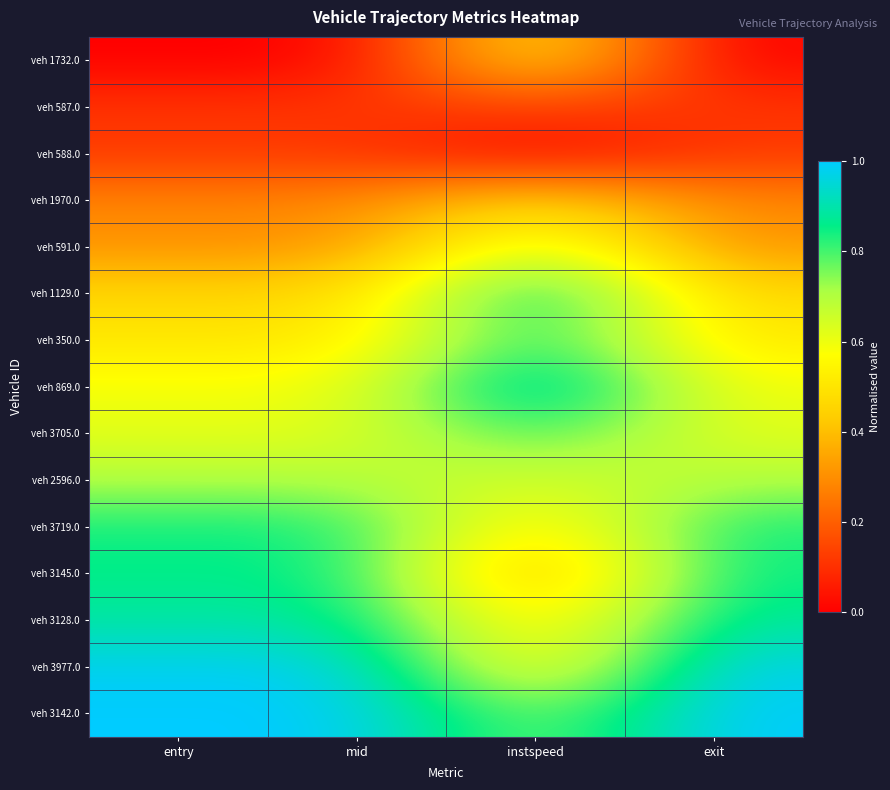

At which category is the sum across all series the highest?

instspeed